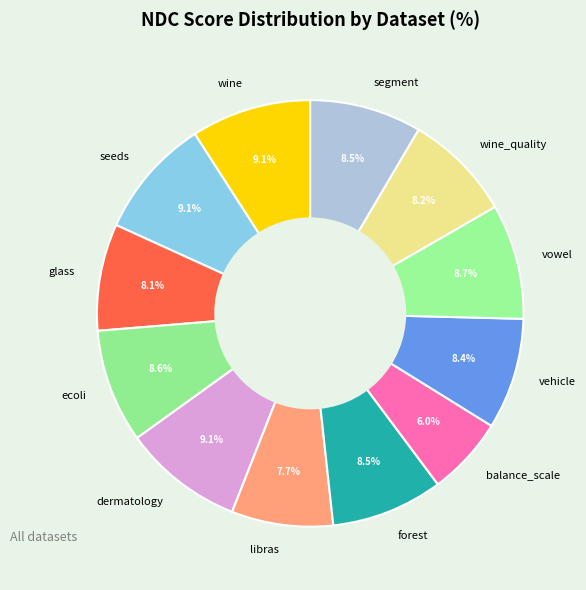

What is the ratio of the value at ecoli to the value at wine?

0.9